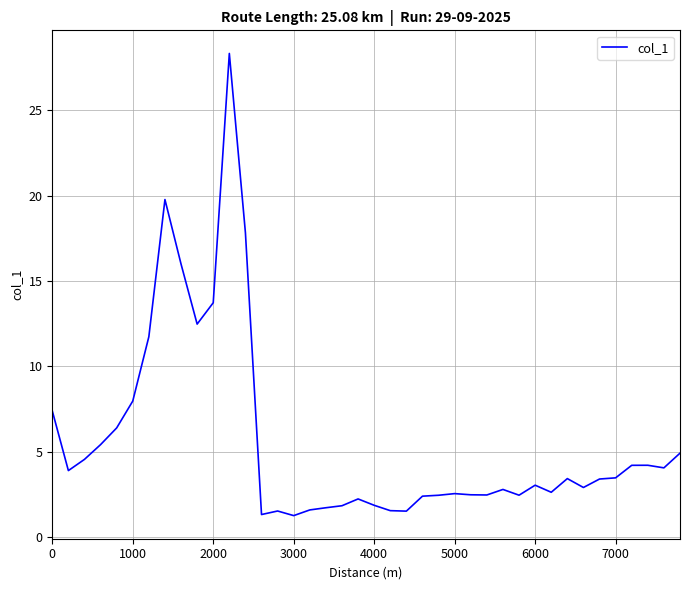

How many lines are shown in the chart?

1